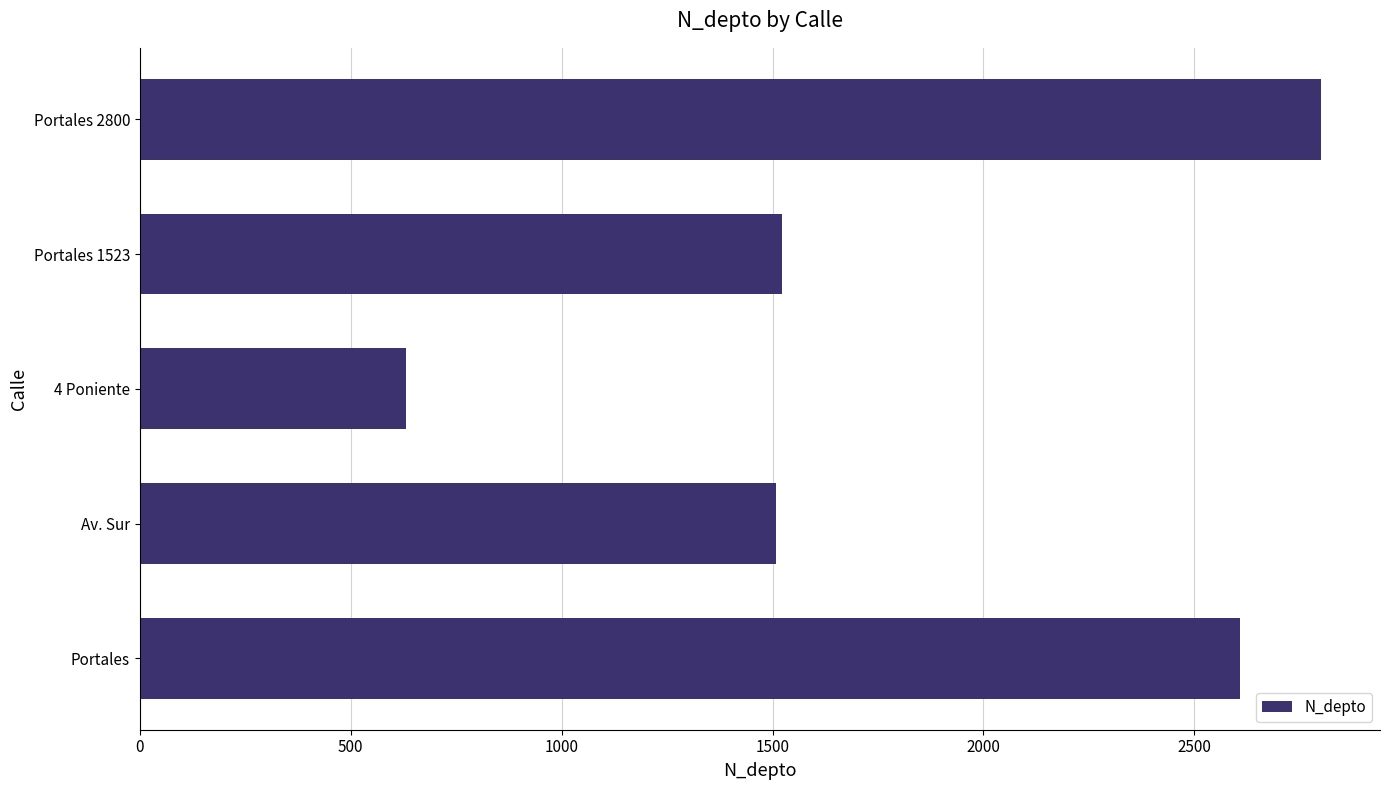

What is the change in value from Av. Sur to Portales 2800?

+1292